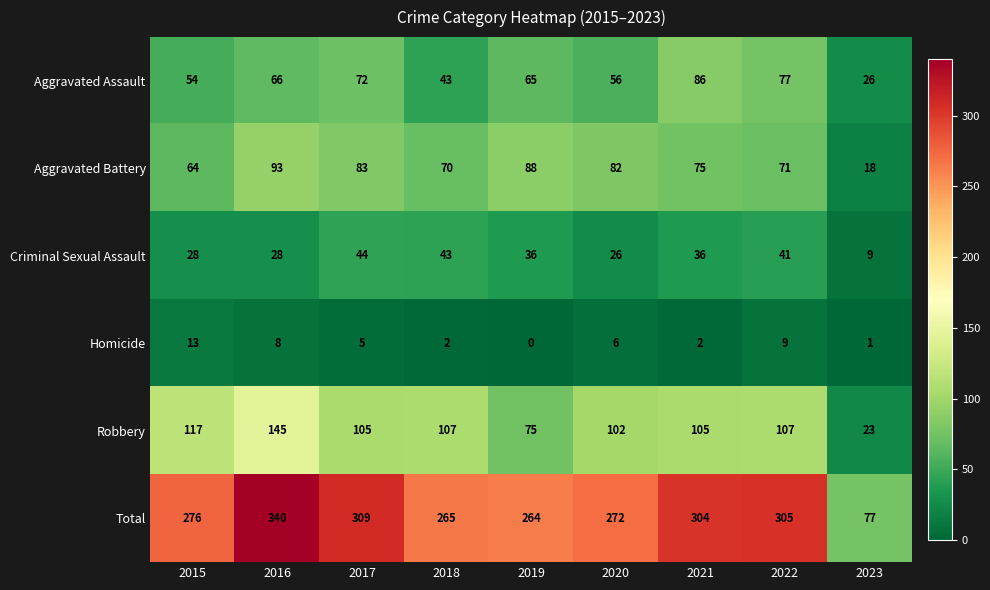

At which label is Robbery closest to 84?

2019